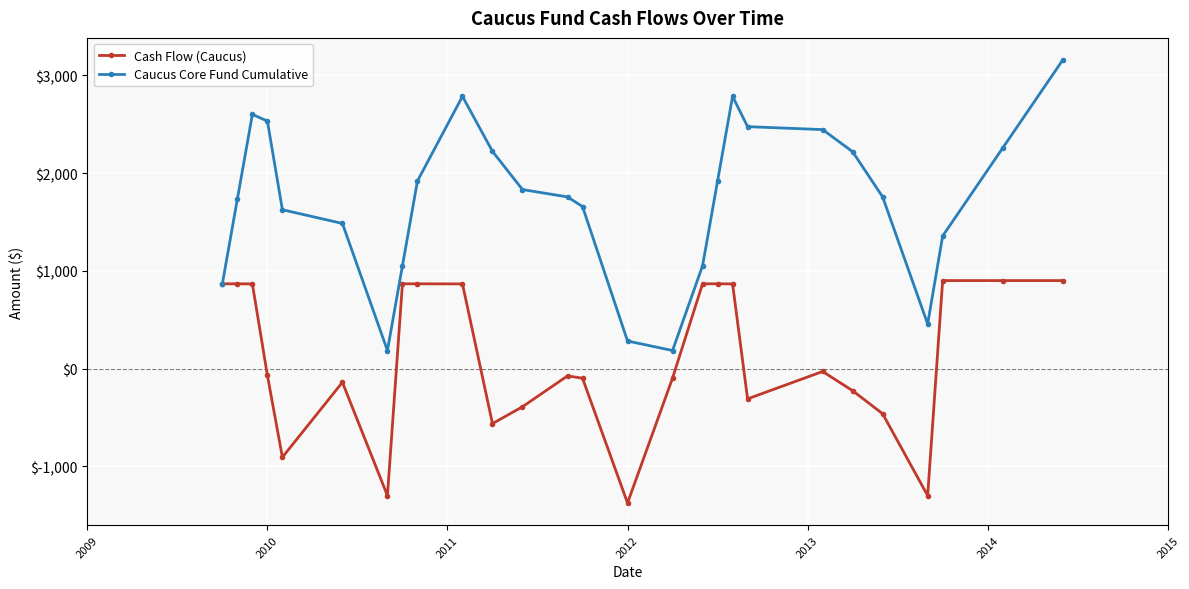

Which series has the largest total across all categories?

Caucus Core Fund Cumulative